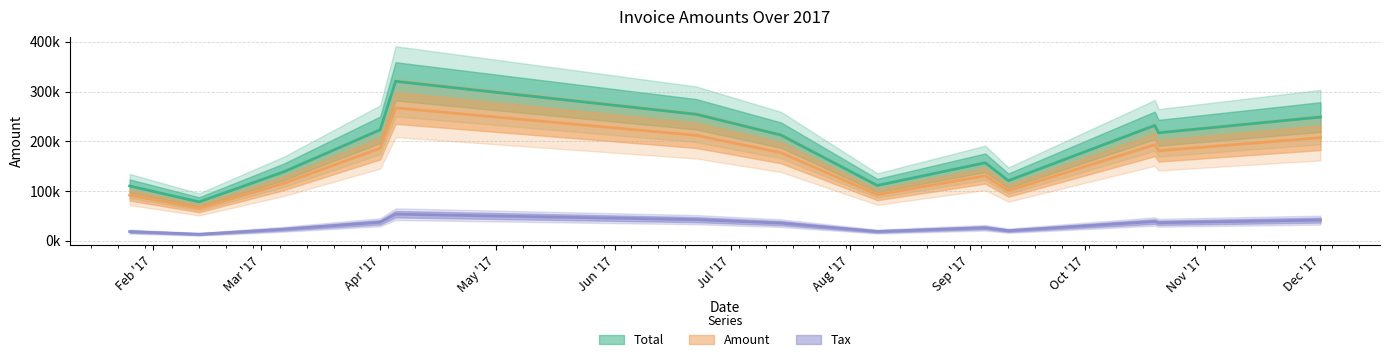

Rank the series by their maximum value, from highest to lowest.

Total, Amount, Tax